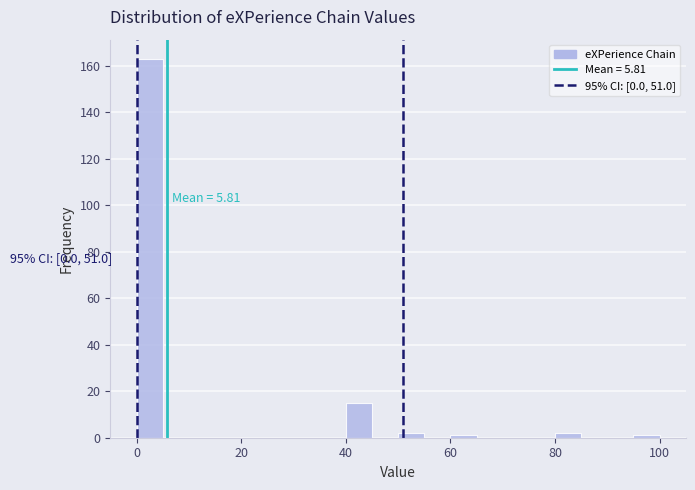

Around what value on the x-axis is the tallest bar? Give the approximate position of its centre, as read against the axis.

2